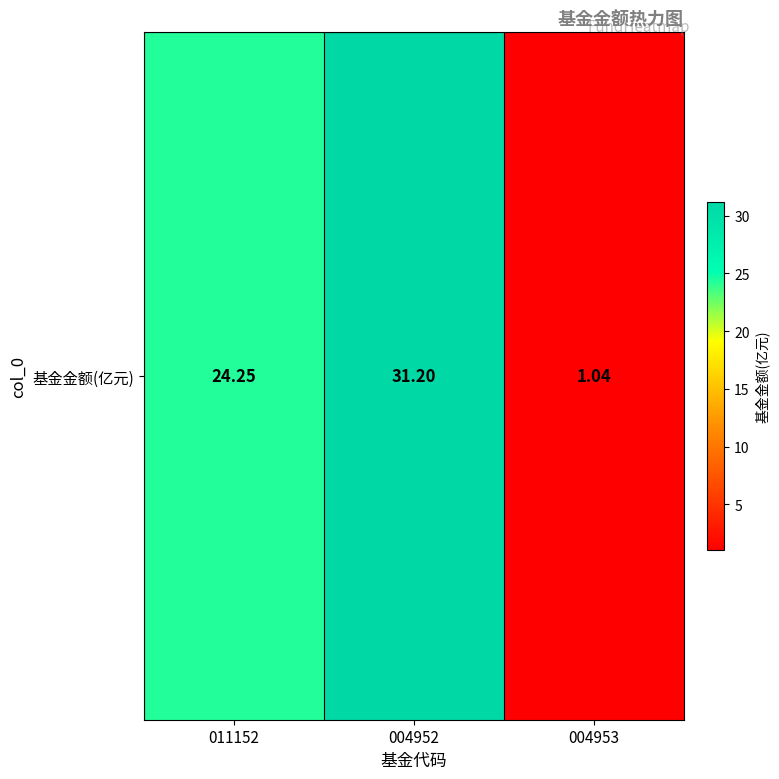

What is the difference between the second highest and minimum values?

23.2